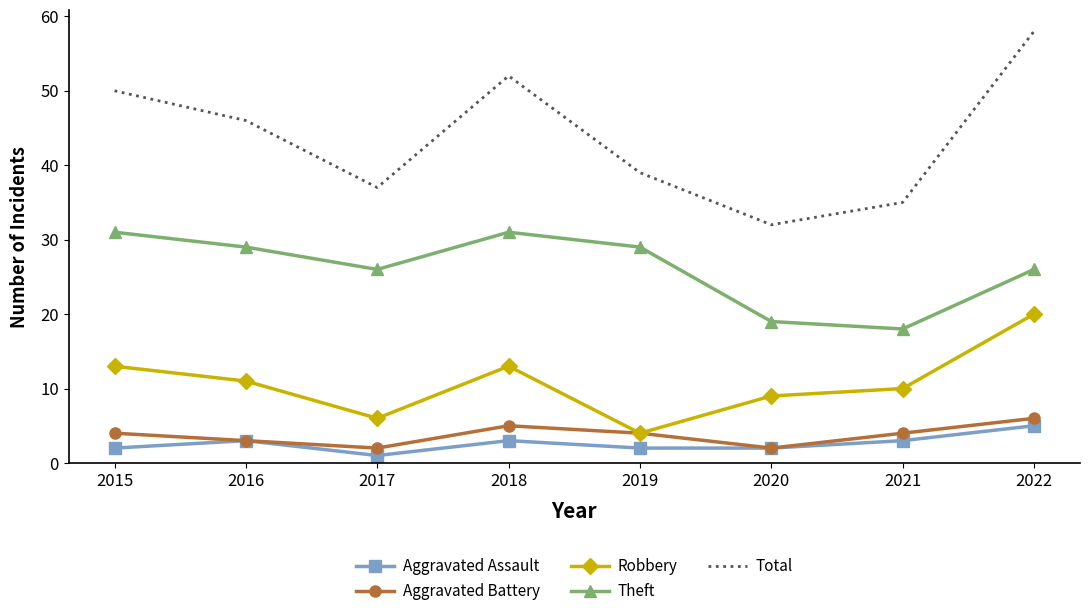

Rank the series at 2017 from highest to lowest value.

Total, Theft, Robbery, Aggravated Battery, Aggravated Assault